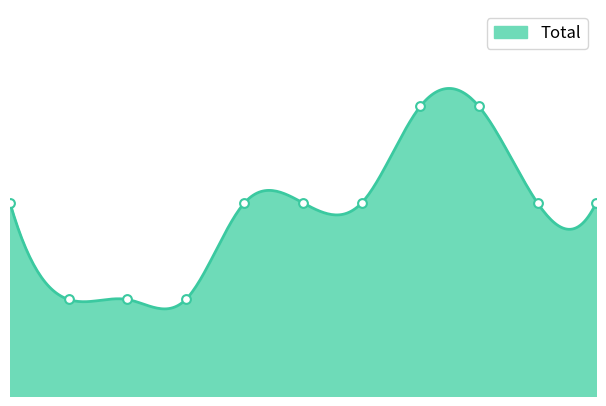

Between 2022 and 2021, which is larger?

2022